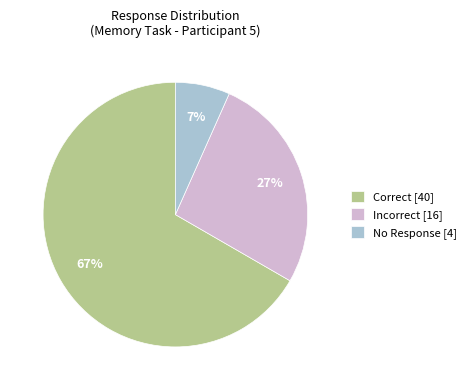

Is the sum of No Response [4] and Correct [40] greater than half?

Yes